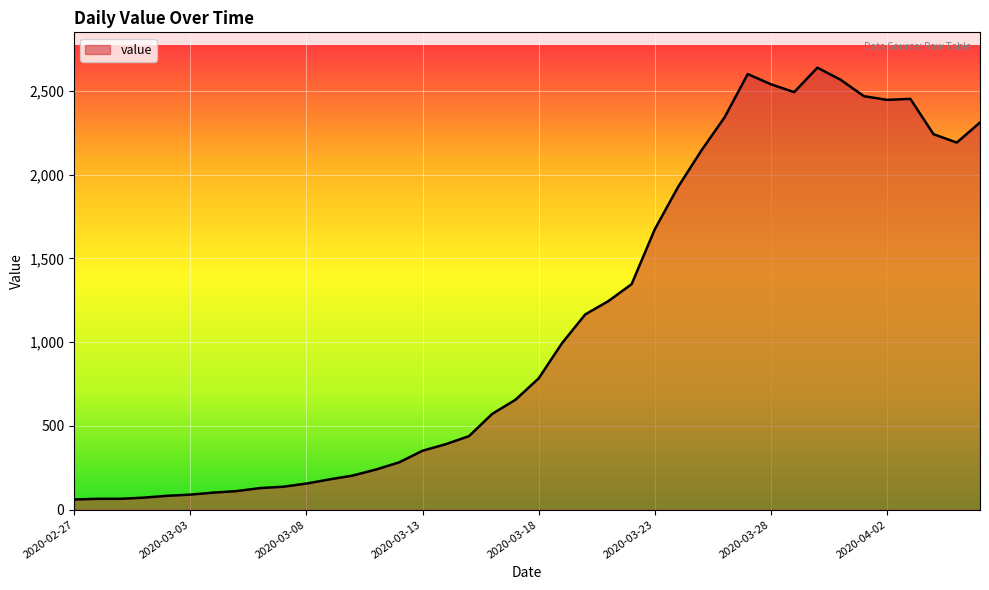

What is the minimum value shown in the chart?

61